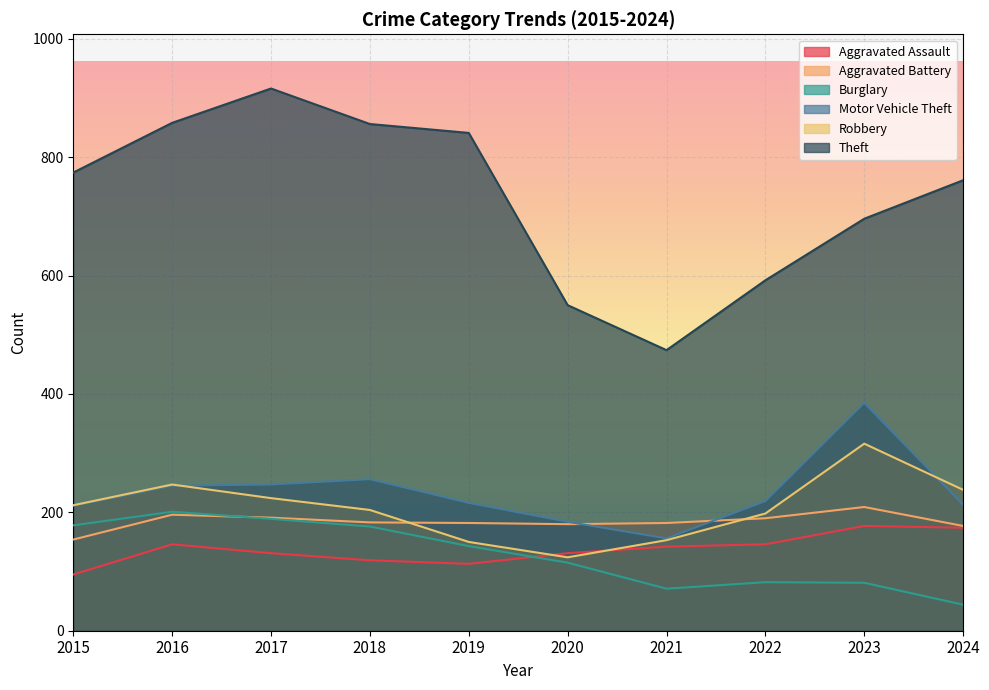

In Robbery, how many points are higher than both neighbors (excluding endpoints)?

2